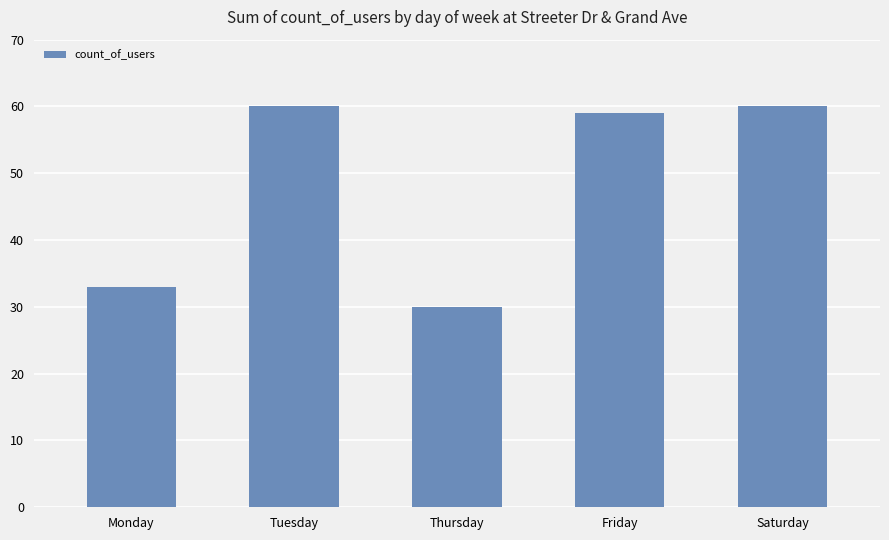

True or false: the data shows 18 at Friday.

False